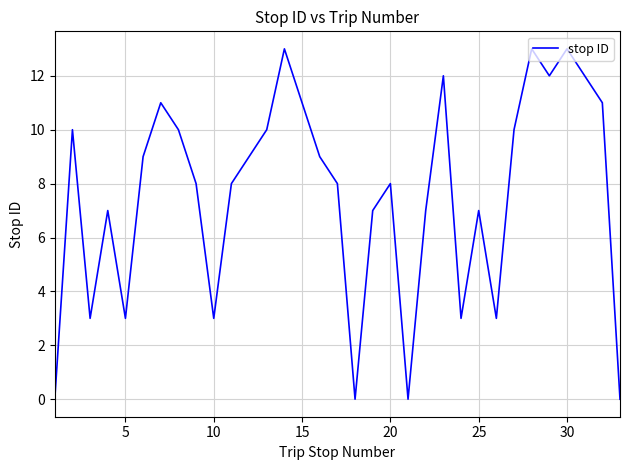

What is the difference between the maximum and minimum values?

13